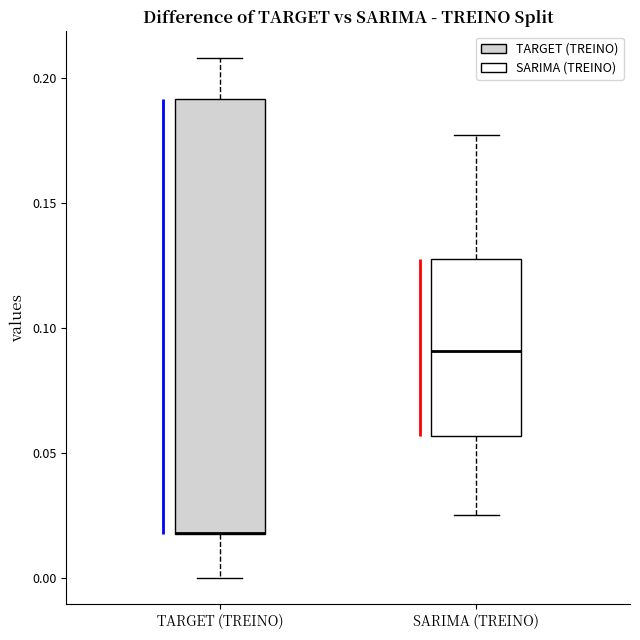

Which box is the tallest, from its lower edge to its upper edge?

TARGET (TREINO)